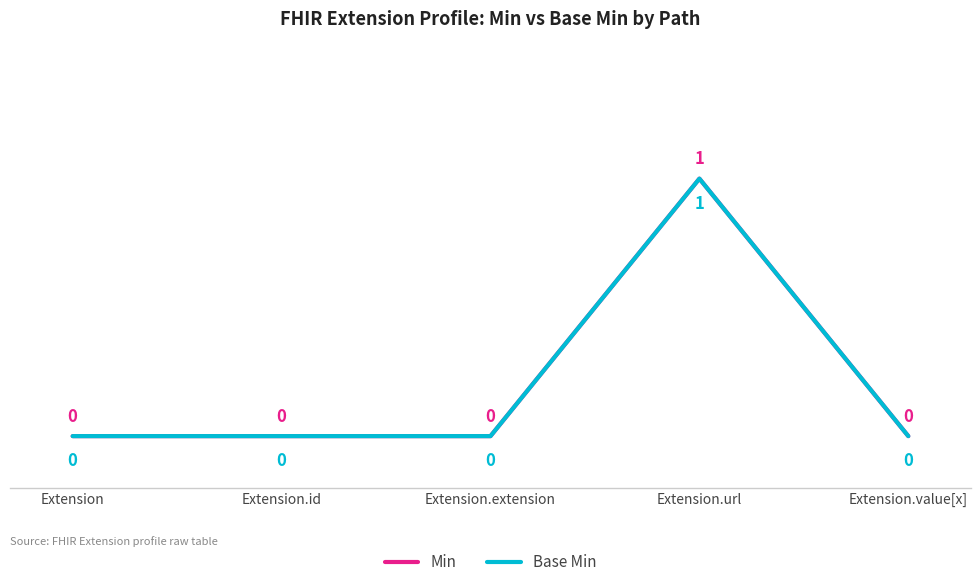

Rank the series by their maximum value, from highest to lowest.

Min, Base Min